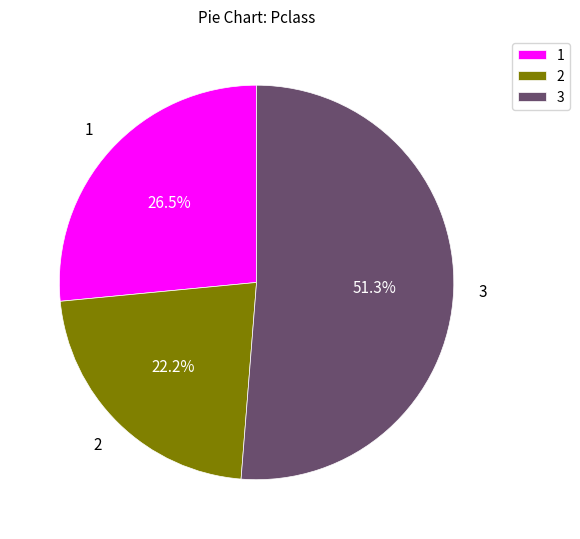

How many slices are in this pie chart?

3